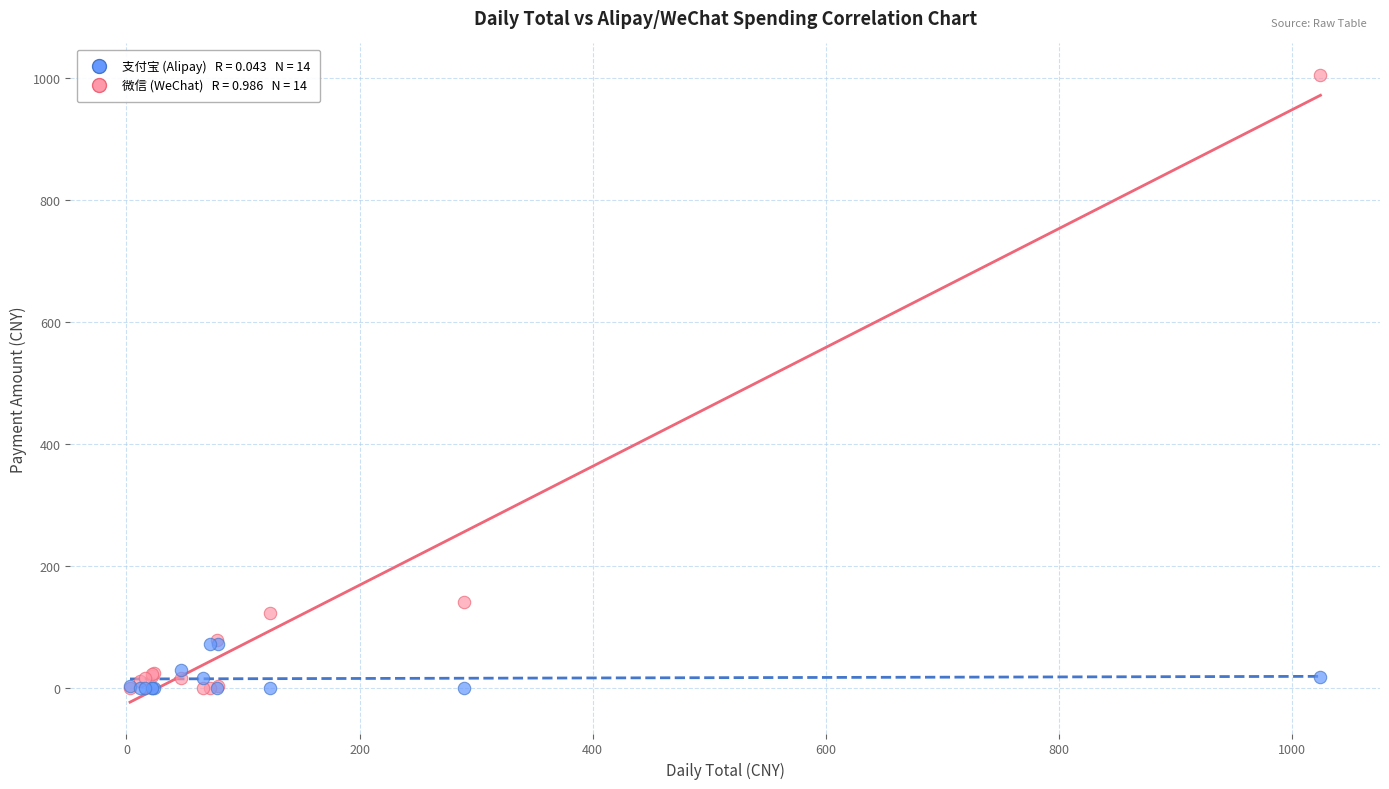

Across all series, what Y value is closest to 503?

140.3